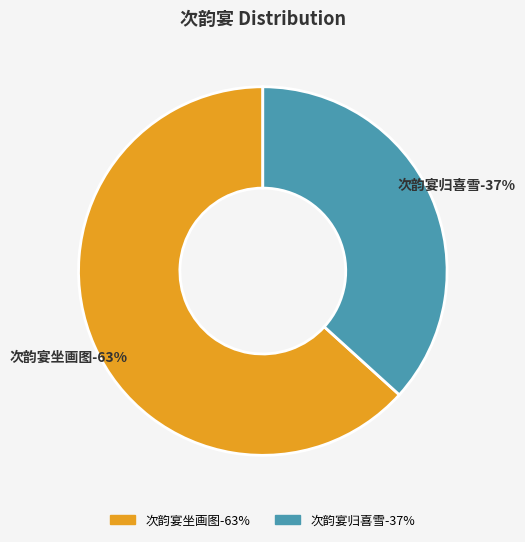

How many segments does this pie chart have?

2